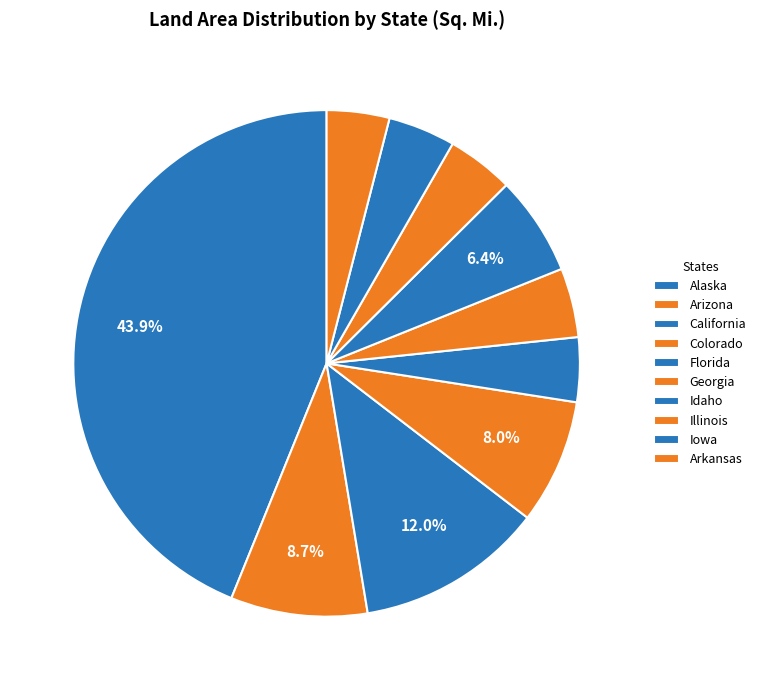

Is there a majority slice in this chart?

No